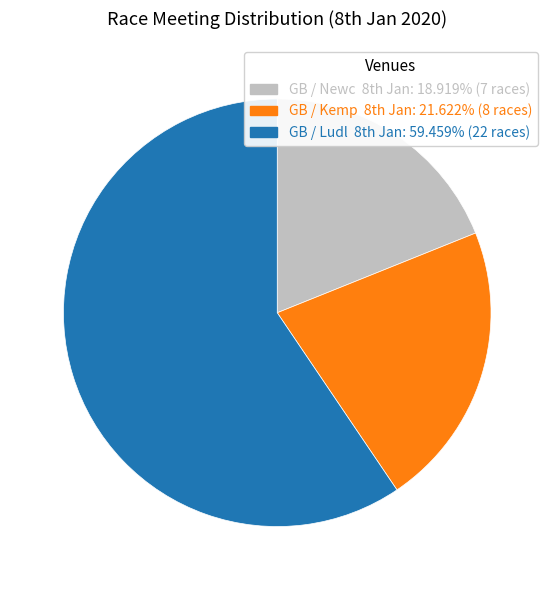

Is there a majority slice in this chart?

Yes